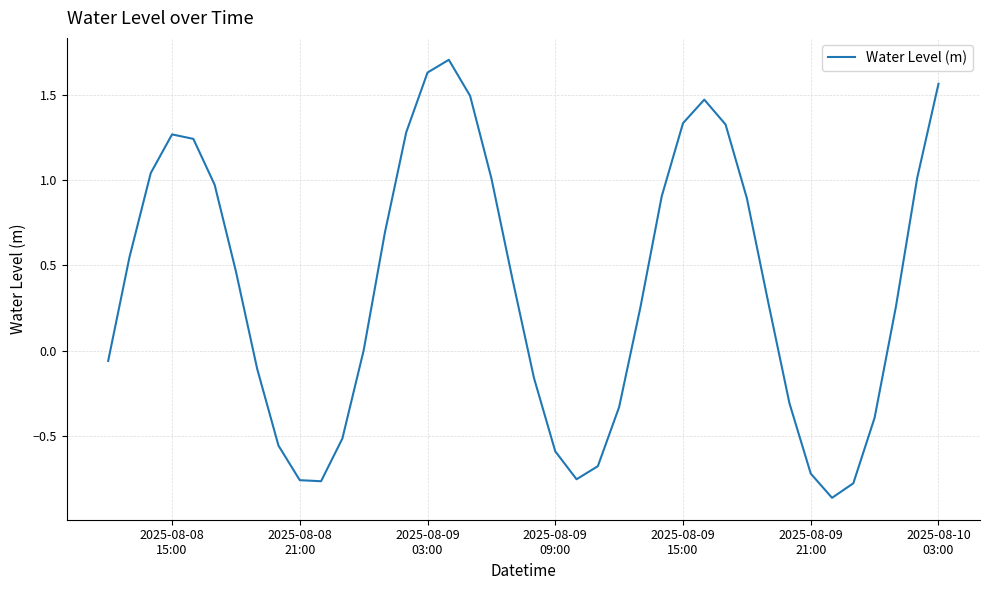

What is the maximum value shown in the chart?

1.7